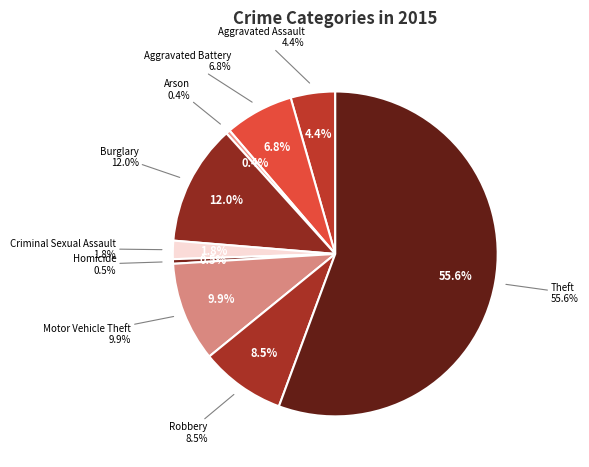

To the nearest percent, what portion does Aggravated Assault represent?

4%